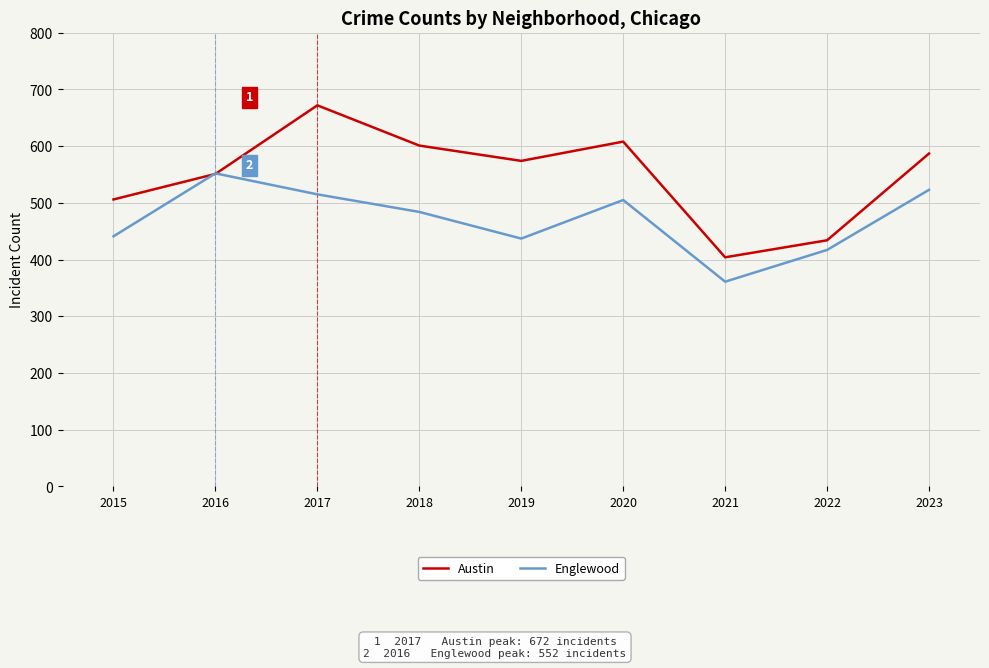

Which series has the largest total across all categories?

Austin